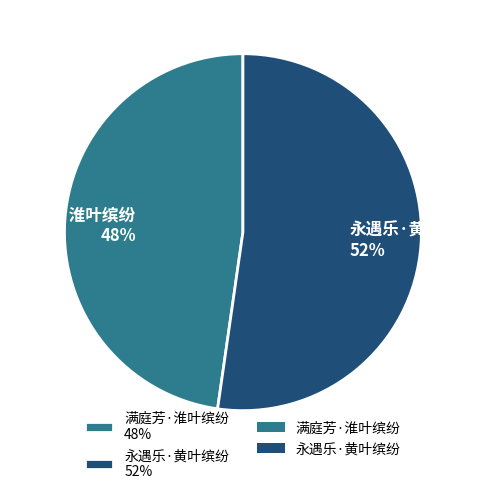

Do 满庭芳·淮叶缤纷 and 永遇乐·黄叶缤纷 together represent more than half of the pie?

Yes